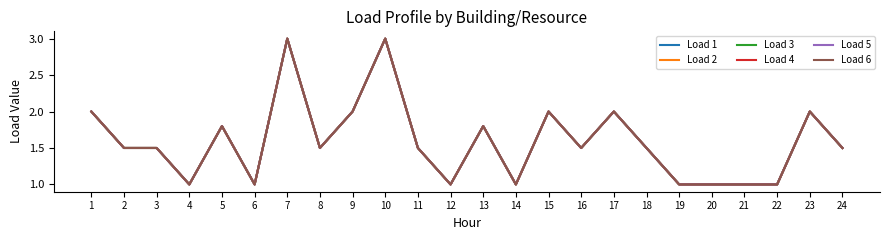

At 12, list the series in order from largest to smallest.

Load 1, Load 2, Load 3, Load 4, Load 5, Load 6